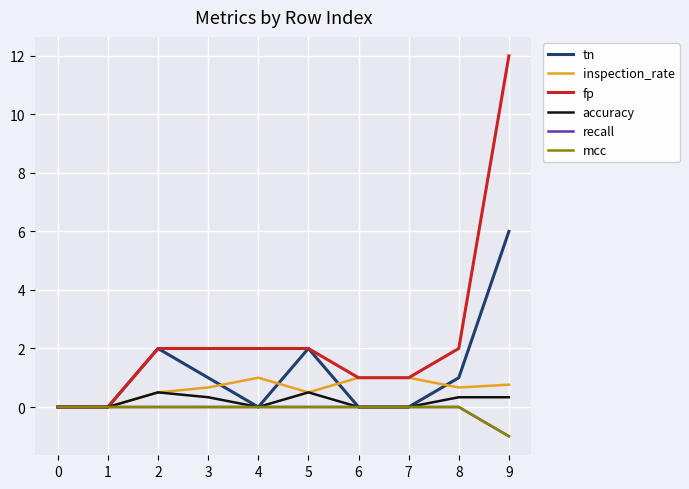

True or false: inspection_rate and fp cross at least once.

False